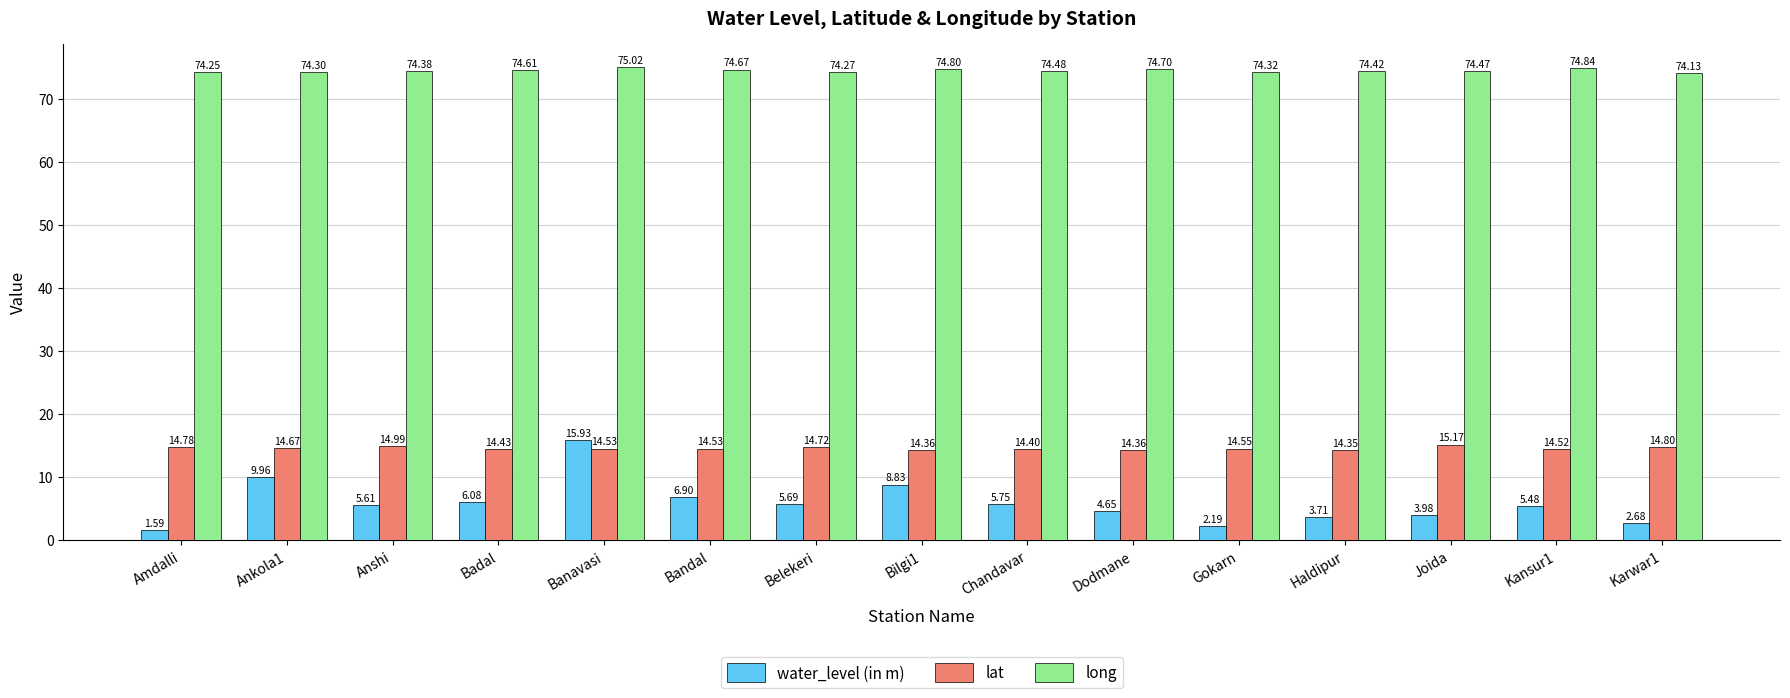

The value of long at Bilgi1 is 130.8. True or false?

False